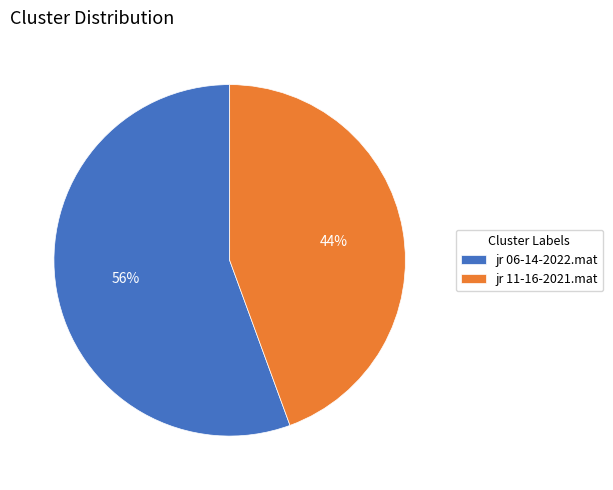

Combined, do jr 06-14-2022.mat and jr 11-16-2021.mat account for over 50%?

Yes